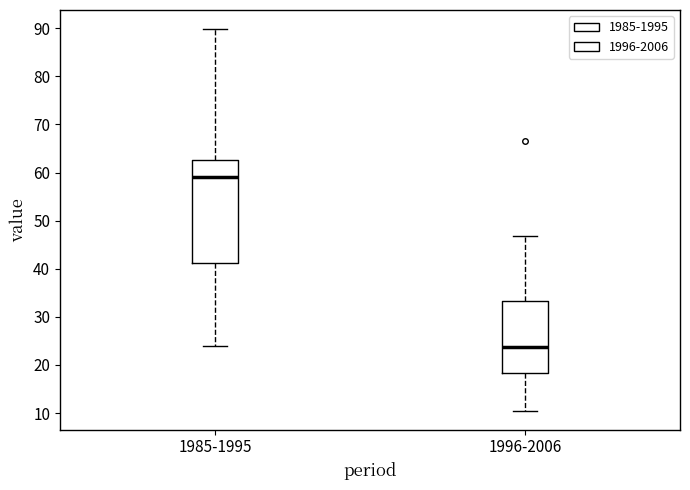

Which box's median line is the highest?

1985-1995